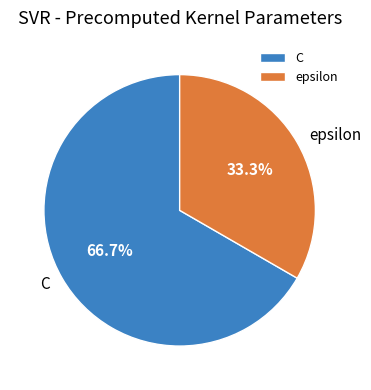

How many slices are in this pie chart?

2